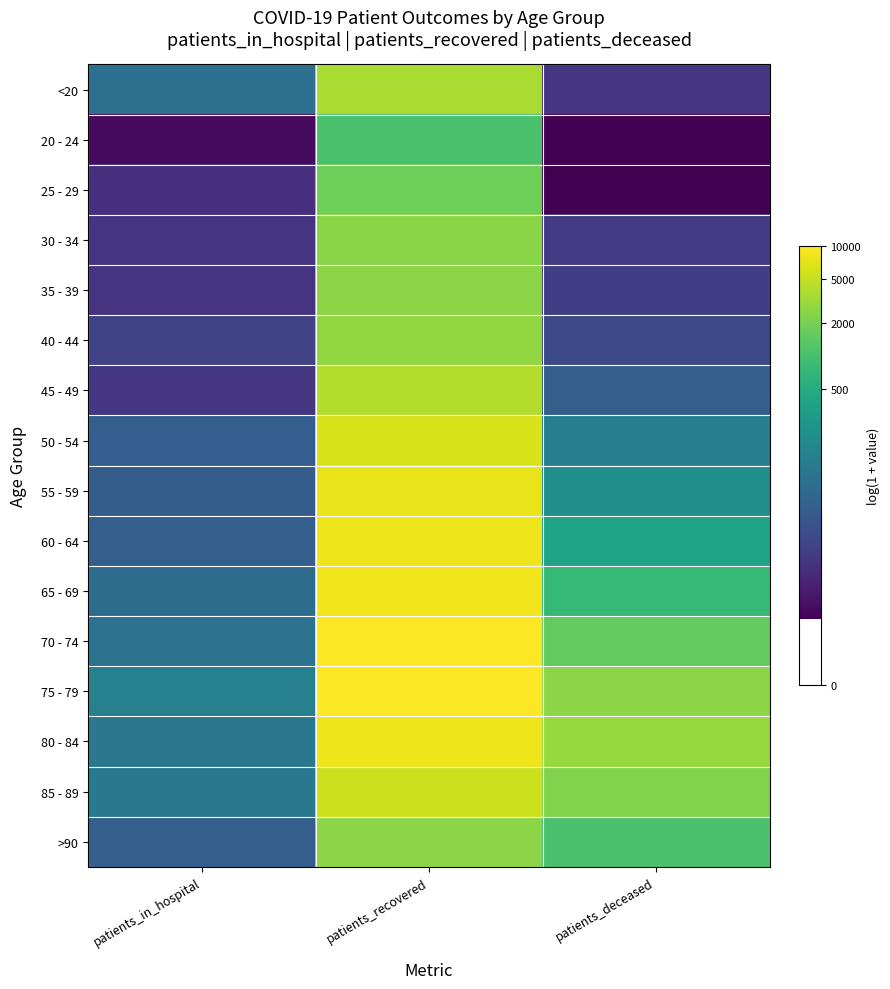

Which series has the largest total across all categories?

75 - 79